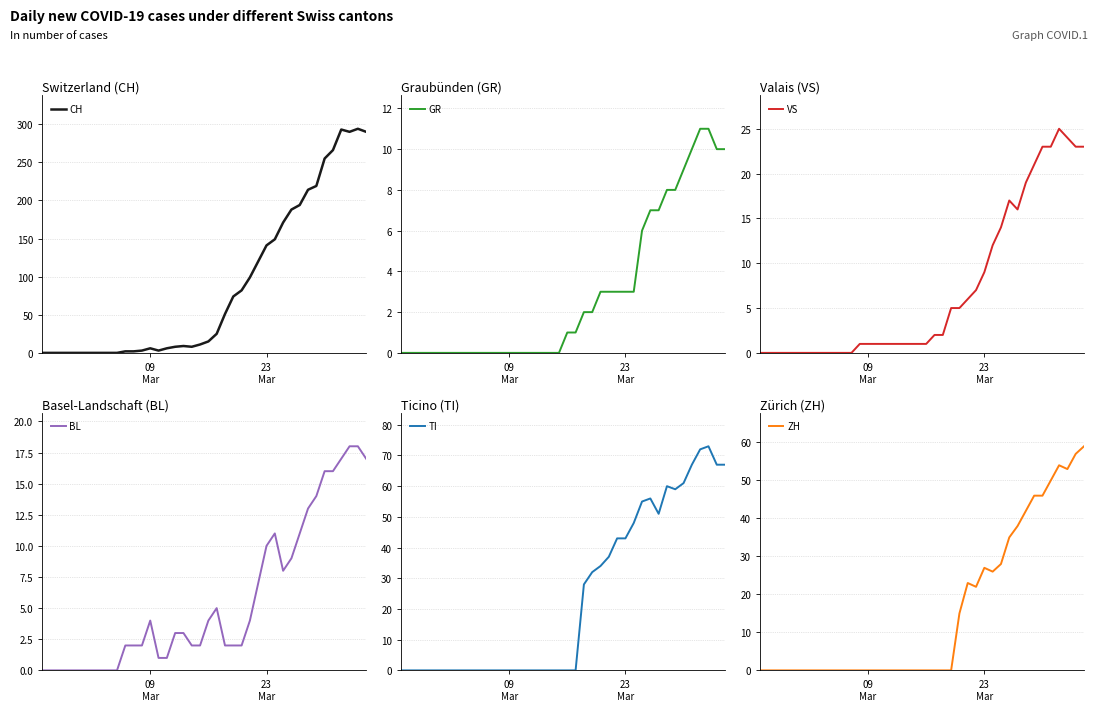

Which series has the largest total across all categories?

CH